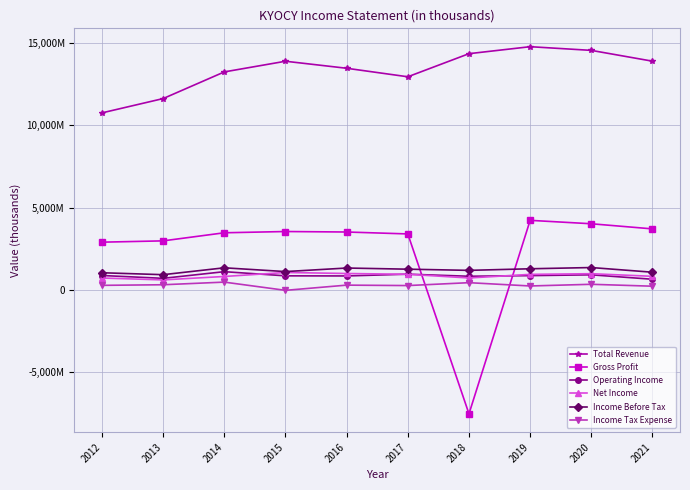

After their last crossing, which series has the higher values: Operating Income or Net Income?

Net Income